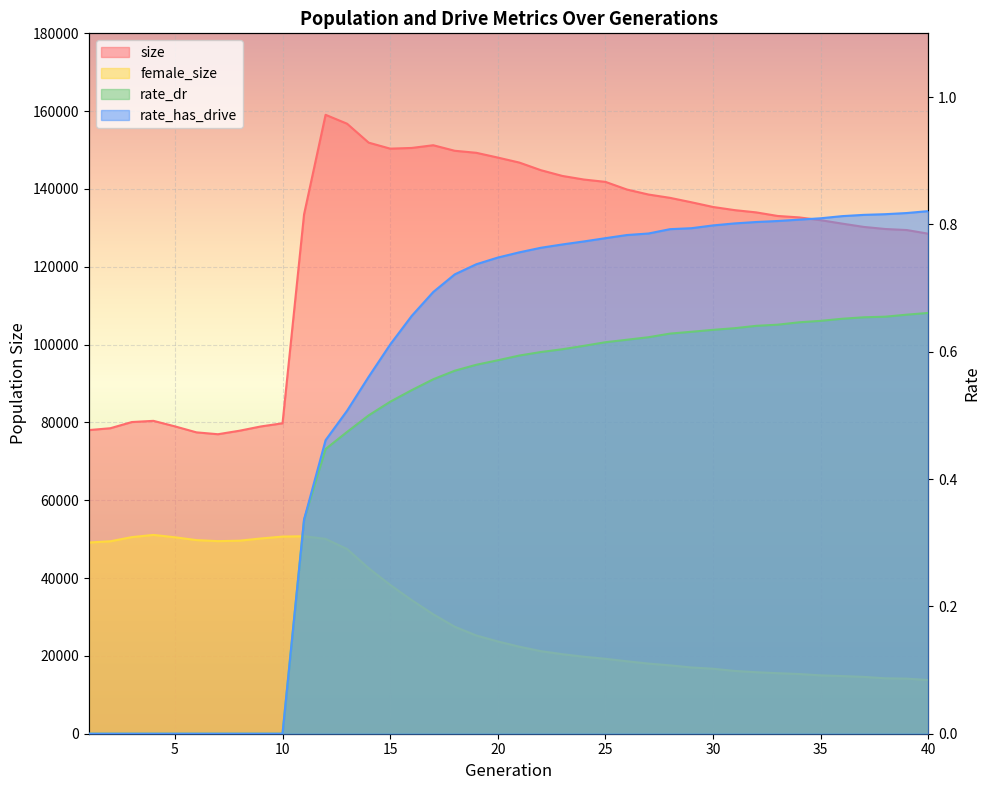

At how many categories does at least one series exceed 2554?

40